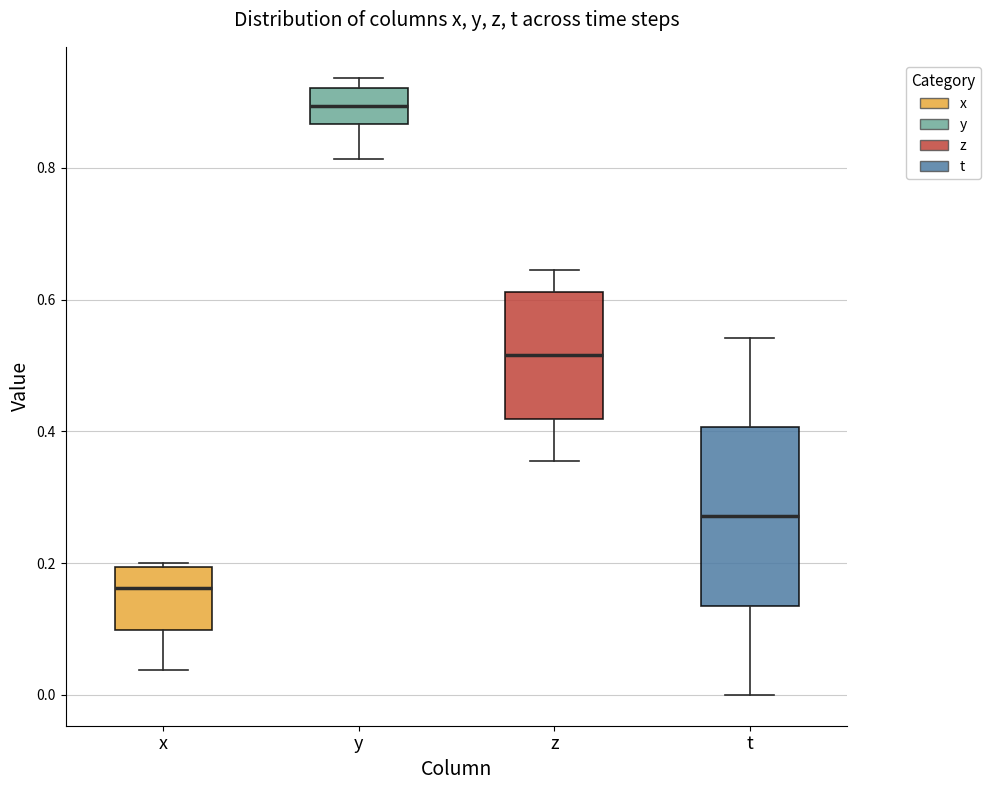

Reading left to right, transcribe this box plot: for each box, give where its median line is, the range the box spans, and where its two whiskers end, as read against the y-axis. The values are not printed on the chart, so give them approximately, as read against the axis.

x: median 0.16, box 0.10 to 0.20, whiskers 0.04 to 0.20
y: median 0.90, box 0.86 to 0.92, whiskers 0.82 to 0.94
z: median 0.52, box 0.42 to 0.62, whiskers 0.36 to 0.64
t: median 0.28, box 0.14 to 0.40, whiskers 0.00 to 0.54